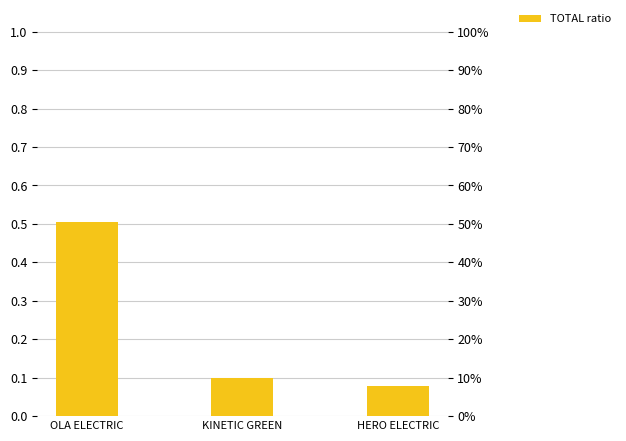

What is the minimum value shown in the chart?

0.1